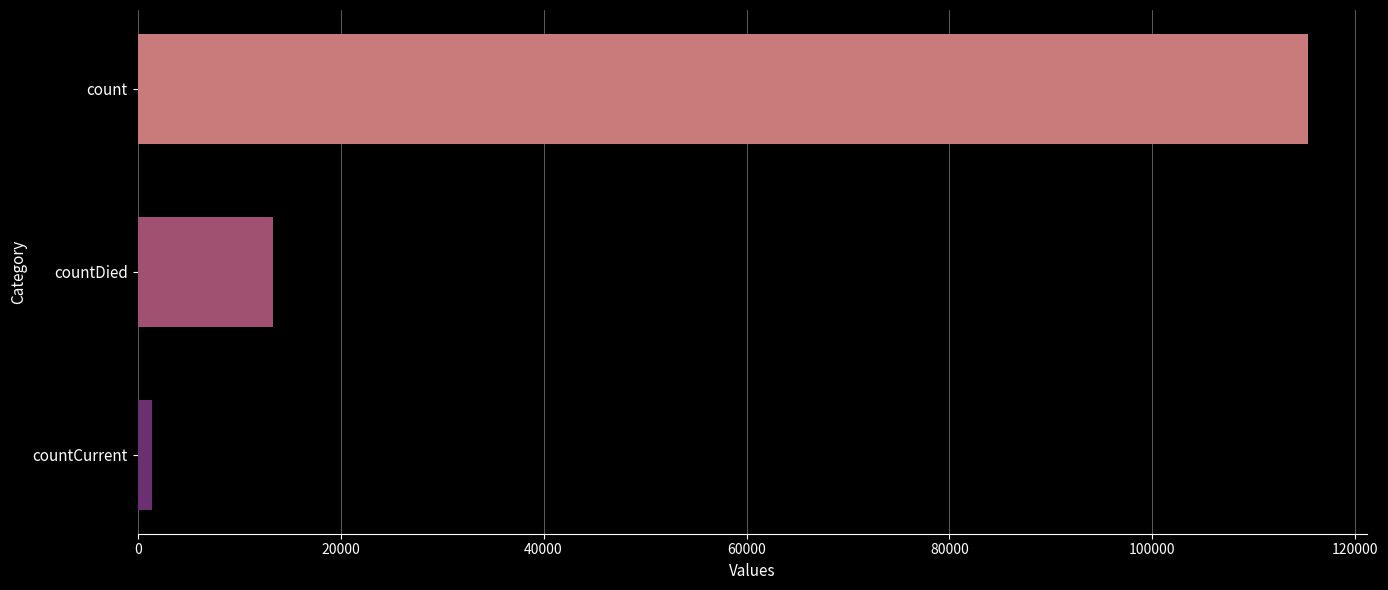

List the labels in order of value, smallest first.

countCurrent, countDied, count